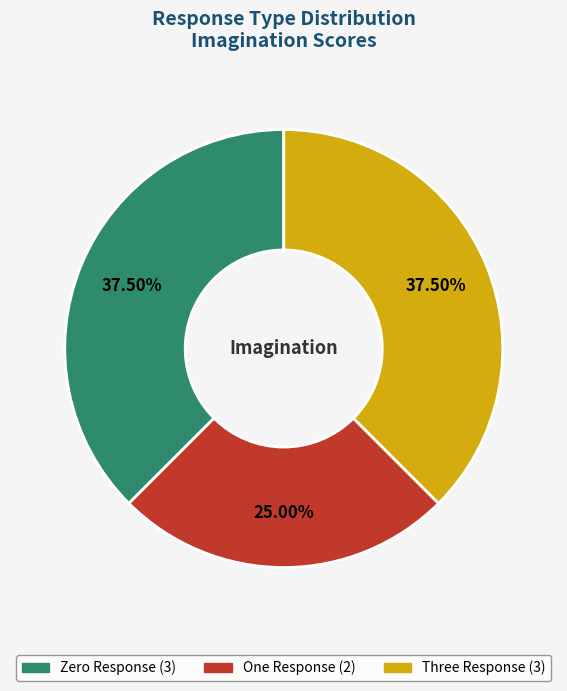

Which slice is the smallest?

One Response